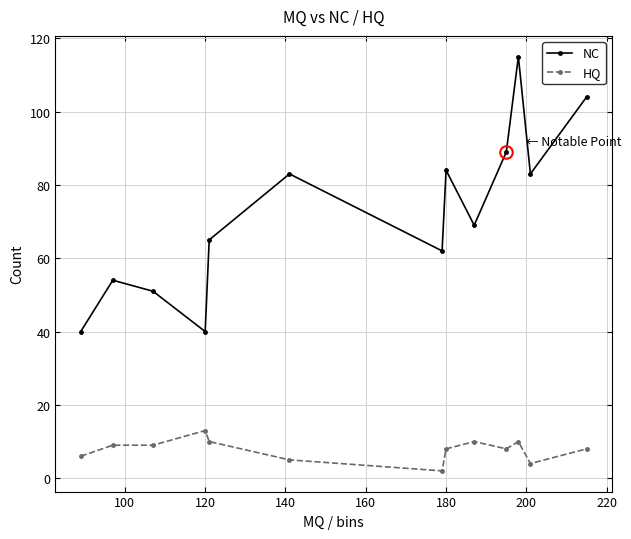

True or false: NC has more than 1 interior local peaks.

True